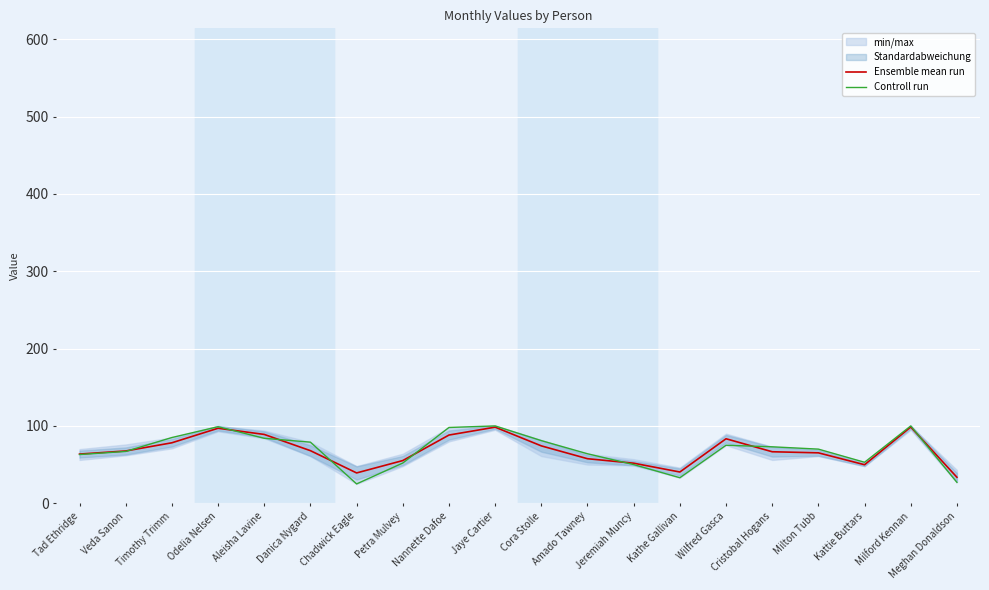

Reading left to right, transcribe all the data shown in this chart.

Ensemble mean run: Tad Ethridge=63.6	Veda Sanon=67.6	Timothy Trimm=78.2	Odelia Nelsen=97.0	Aleisha Lavine=89.0	Danica Nygard=68.0	Chadwick Eagle=39.2	Petra Mulvey=55.2	Nannette Dafoe=88.2	Jaye Cartier=98.4	Cora Stolle=74.2	Amado Tawney=57.6	Jeremiah Muncy=51.8	Kathe Gallivan=40.4	Wilfred Gasca=83.4	Cristobal Hogans=66.6	Milton Tubb=65.2	Kattie Buttars=49.8	Milford Kennan=98.6	Meghan Donaldson=33.6
Controll run: Tad Ethridge=63.0	Veda Sanon=67.0	Timothy Trimm=85.0	Odelia Nelsen=99.0	Aleisha Lavine=84.0	Danica Nygard=79.0	Chadwick Eagle=25.0	Petra Mulvey=52.0	Nannette Dafoe=98.0	Jaye Cartier=100.0	Cora Stolle=81.0	Amado Tawney=64.0	Jeremiah Muncy=50.0	Kathe Gallivan=33.0	Wilfred Gasca=75.0	Cristobal Hogans=73.0	Milton Tubb=70.0	Kattie Buttars=53.0	Milford Kennan=100.0	Meghan Donaldson=27.0